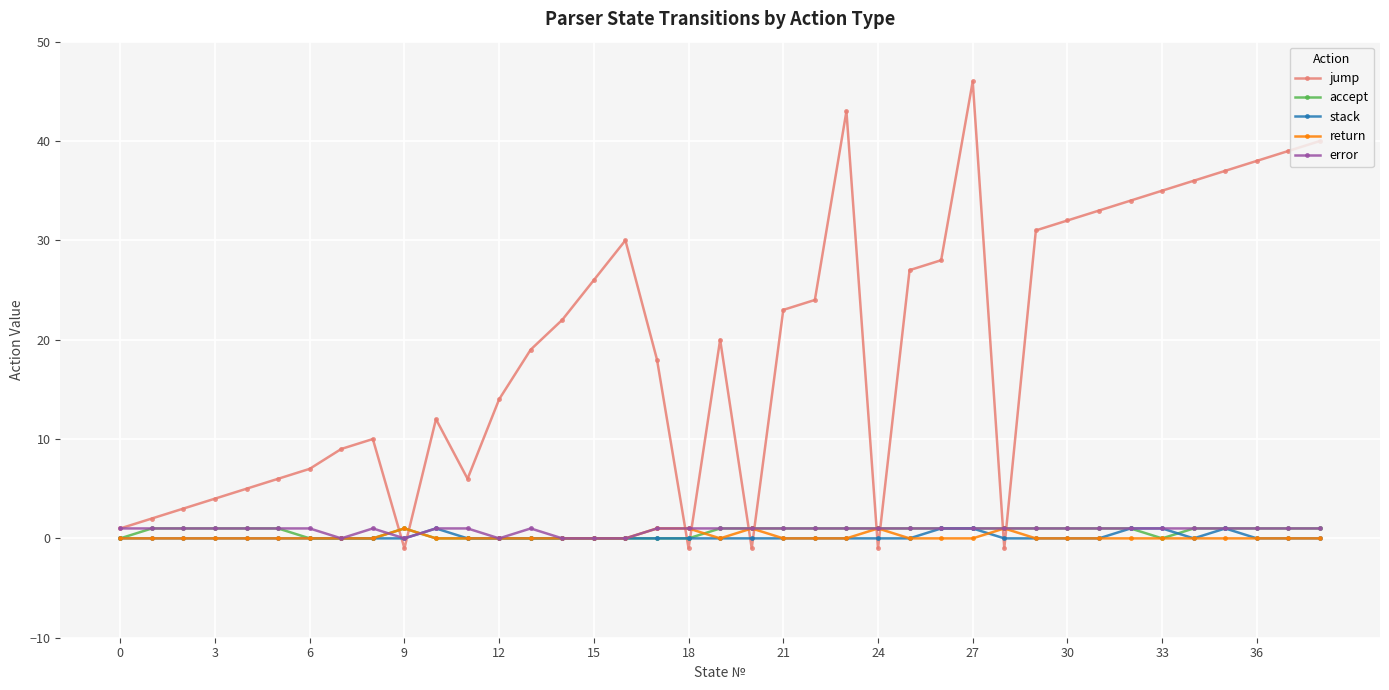

After their last crossing, which series has the higher values: accept or jump?

jump